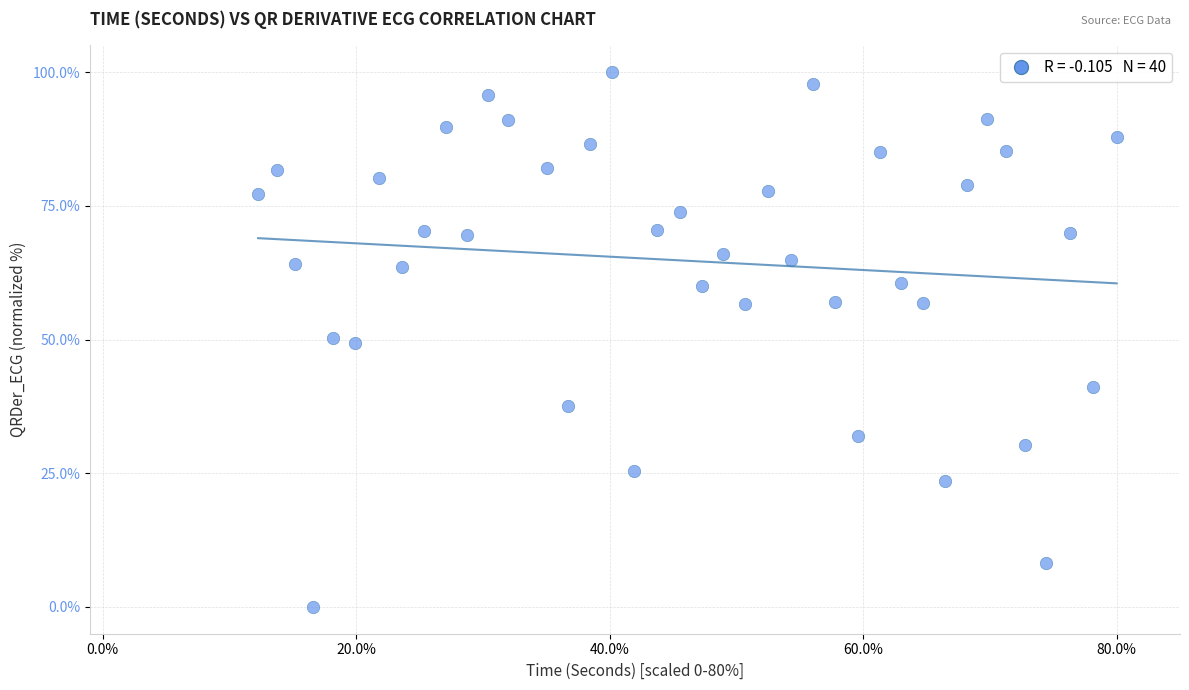

What is the range of Y values (max minus min)?

100.0